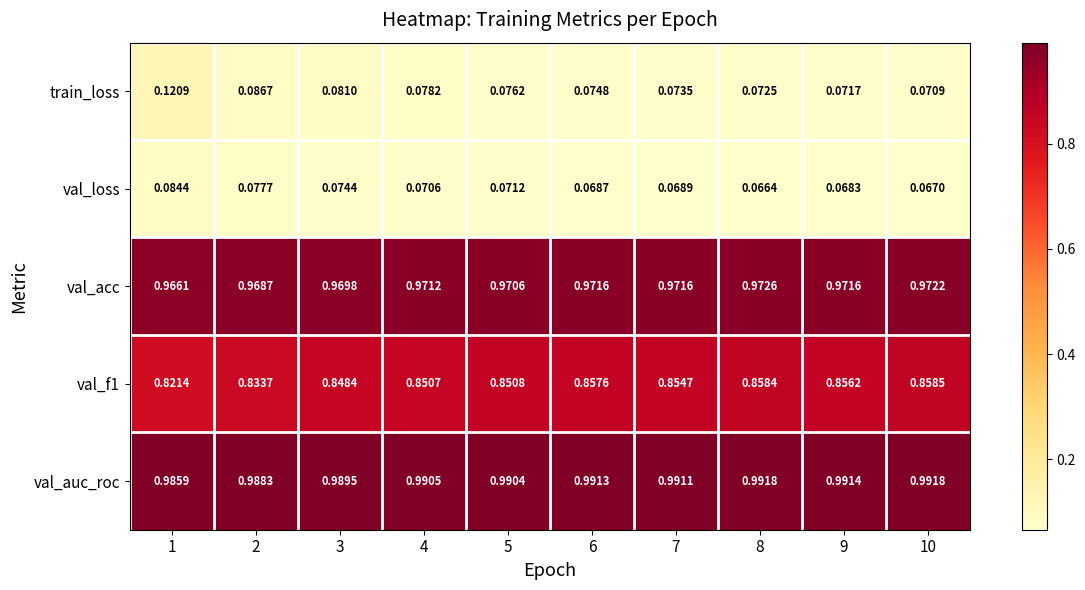

Which series has the widest spread of values?

train_loss